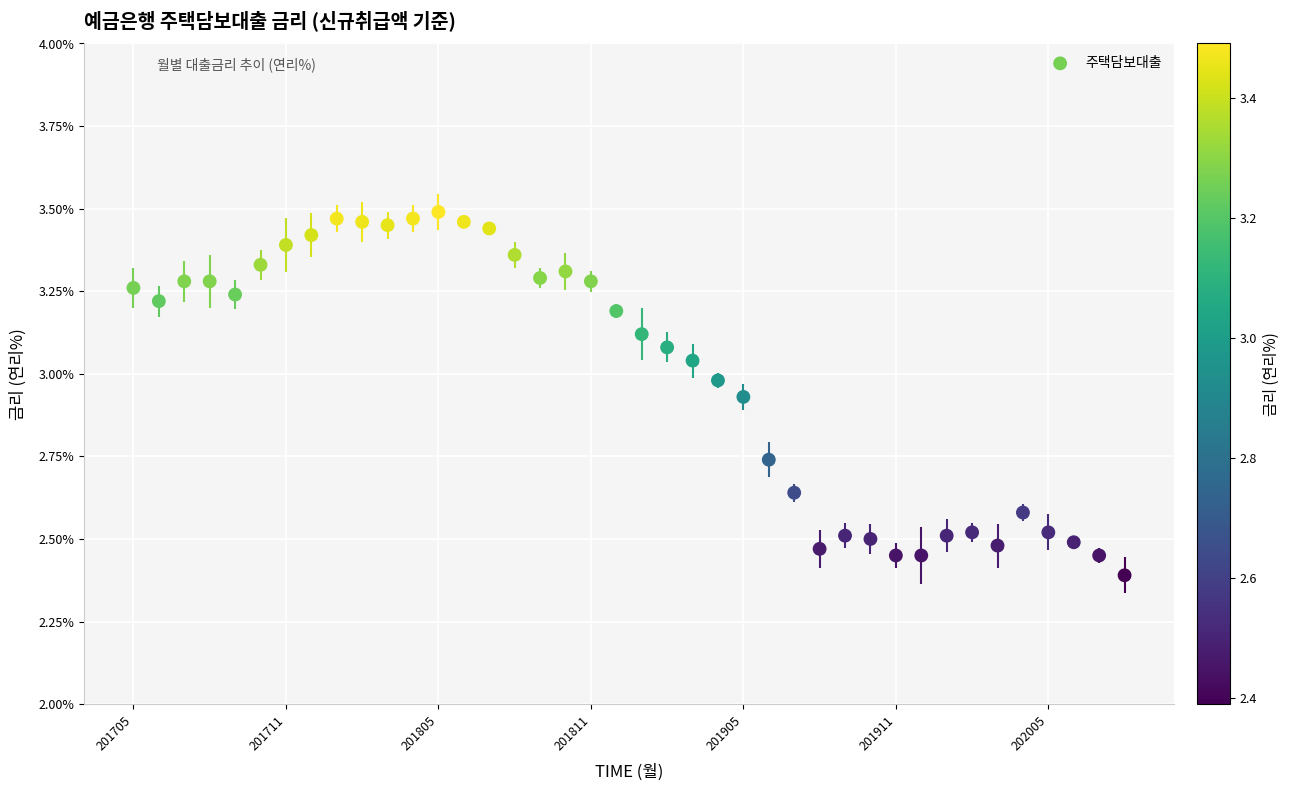

What Y value in the scatter plot is closest to 2?

2.4